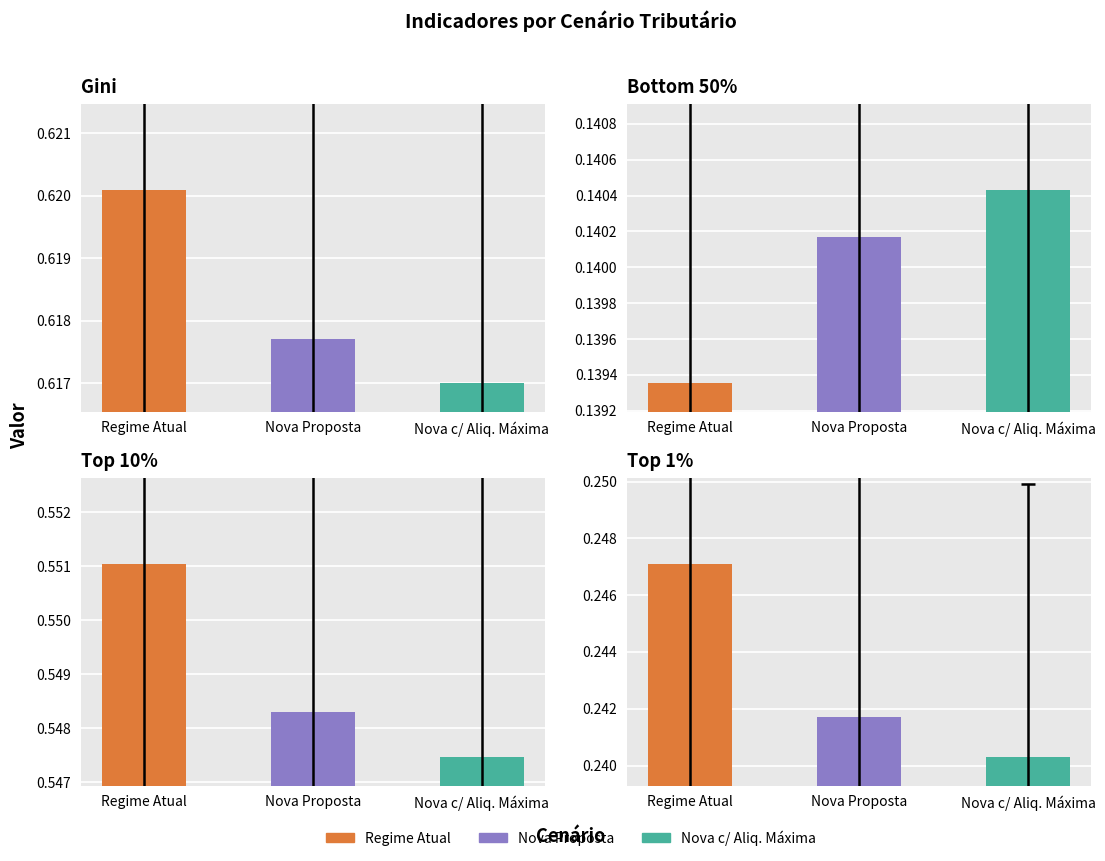

Count the Top_1 values in the range 0 to 1.

3